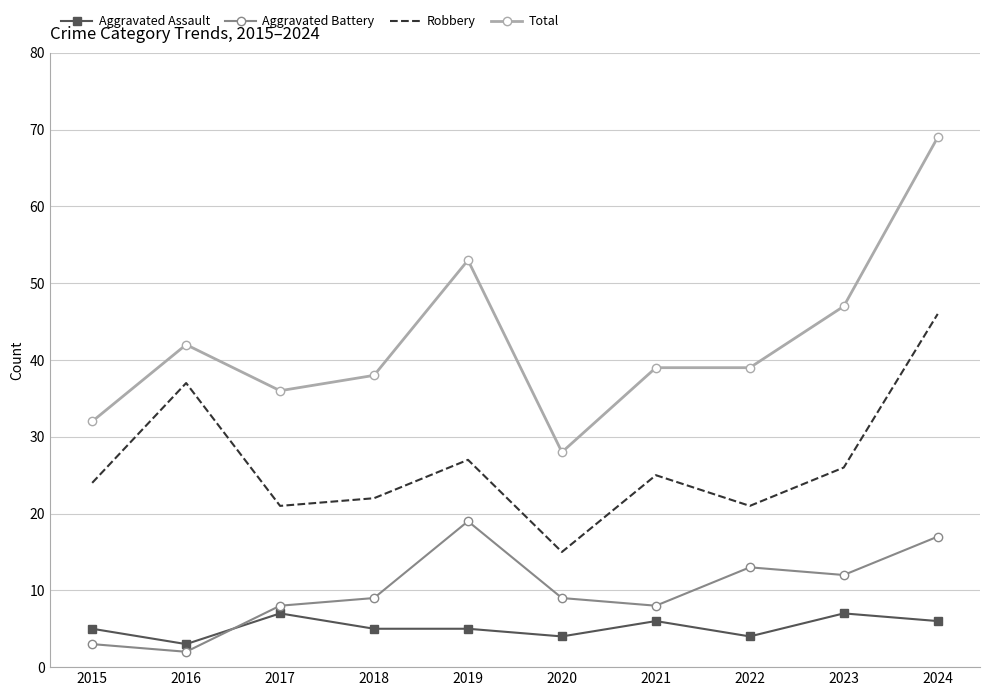

Reading left to right, transcribe all the data shown in this chart.

Aggravated Assault: 2015=5	2016=3	2017=7	2018=5	2019=5	2020=4	2021=6	2022=4	2023=7	2024=6
Aggravated Battery: 2015=3	2016=2	2017=8	2018=9	2019=19	2020=9	2021=8	2022=13	2023=12	2024=17
Robbery: 2015=24	2016=37	2017=21	2018=22	2019=27	2020=15	2021=25	2022=21	2023=26	2024=46
Total: 2015=32	2016=42	2017=36	2018=38	2019=53	2020=28	2021=39	2022=39	2023=47	2024=69